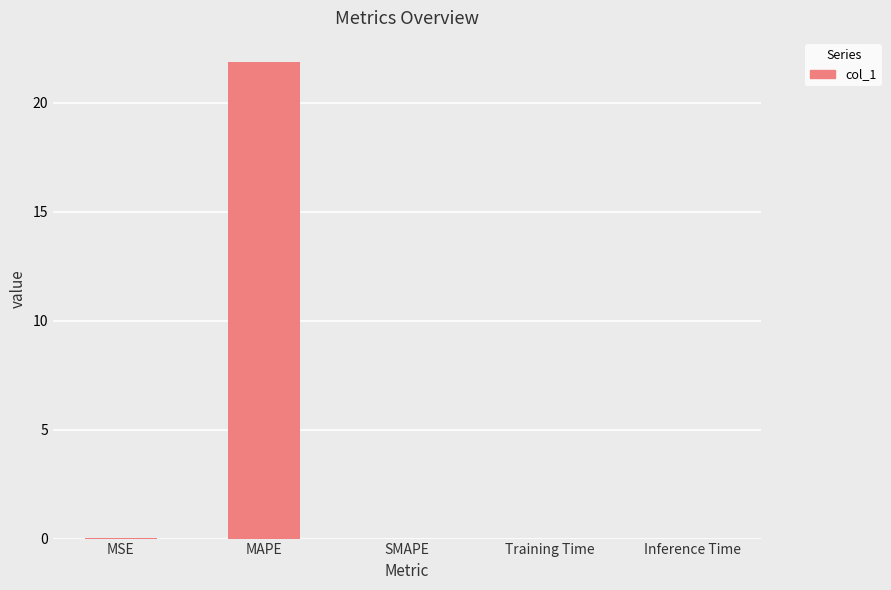

What is the sum of all values?

21.9